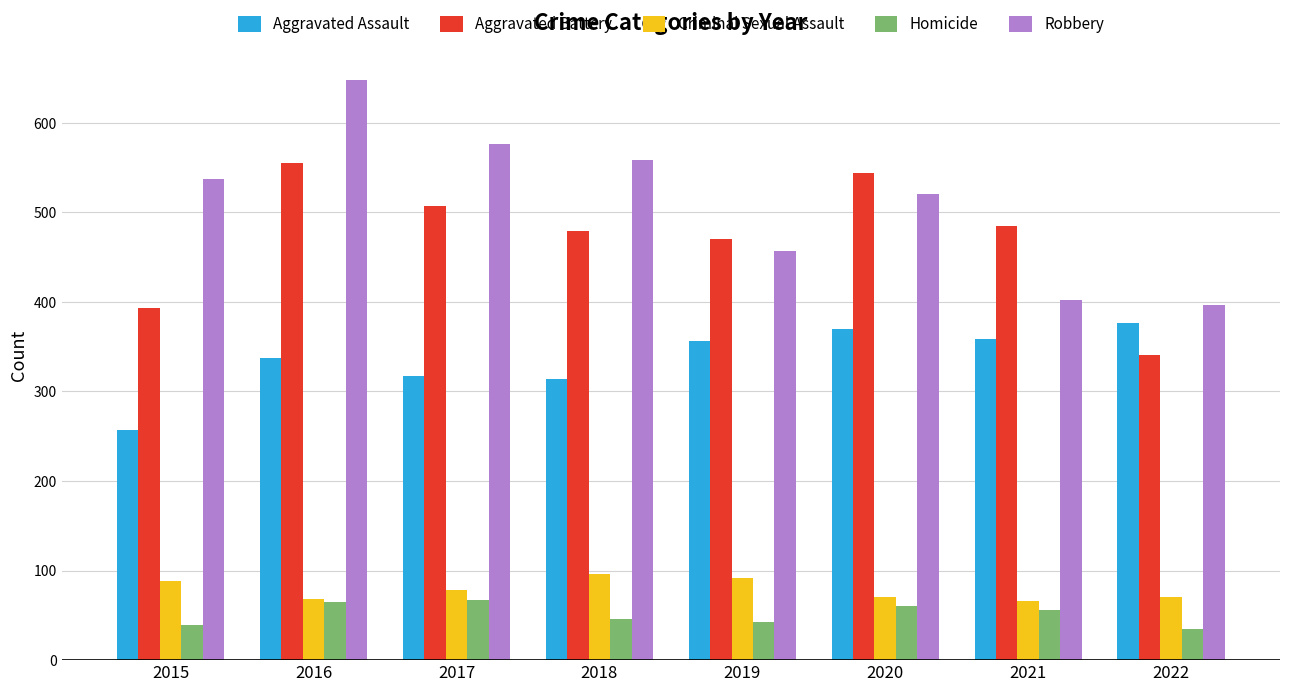

The Robbery series shows 457 at 2019. True or false?

True